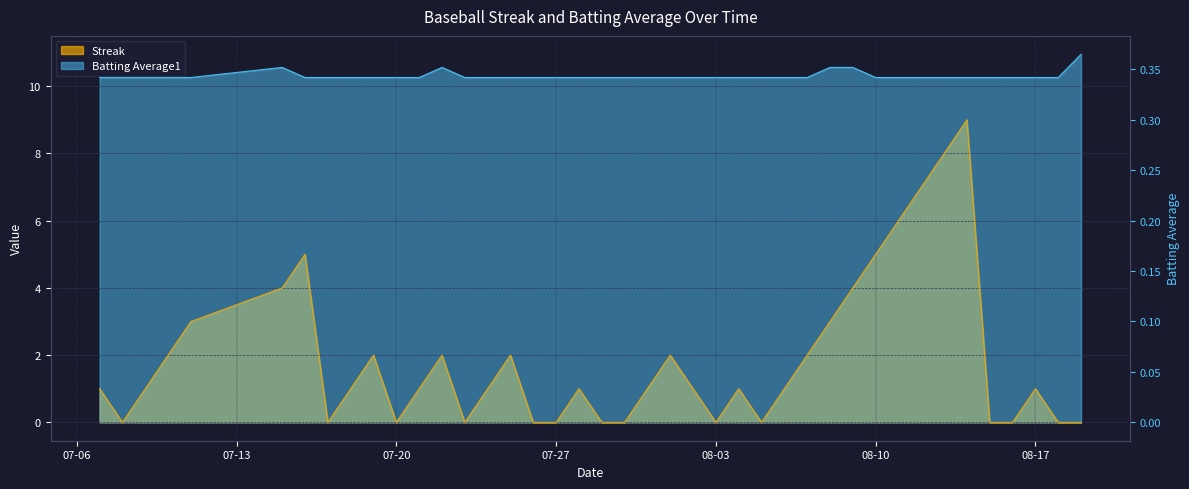

What is the difference between the maximum and minimum values in the Streak series?

9.0